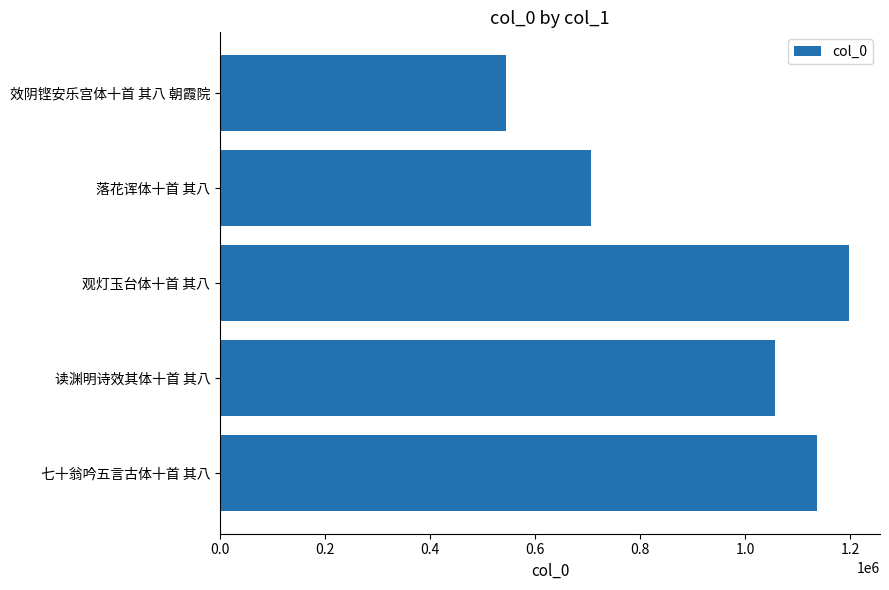

Reading top to bottom, transcribe all the data shown in this chart.

效阴铿安乐宫体十首 其八 朝霞院=544629	落花诨体十首 其八=706812	观灯玉台体十首 其八=1196434	读渊明诗效其体十首 其八=1055919	七十翁吟五言古体十首 其八=1135750